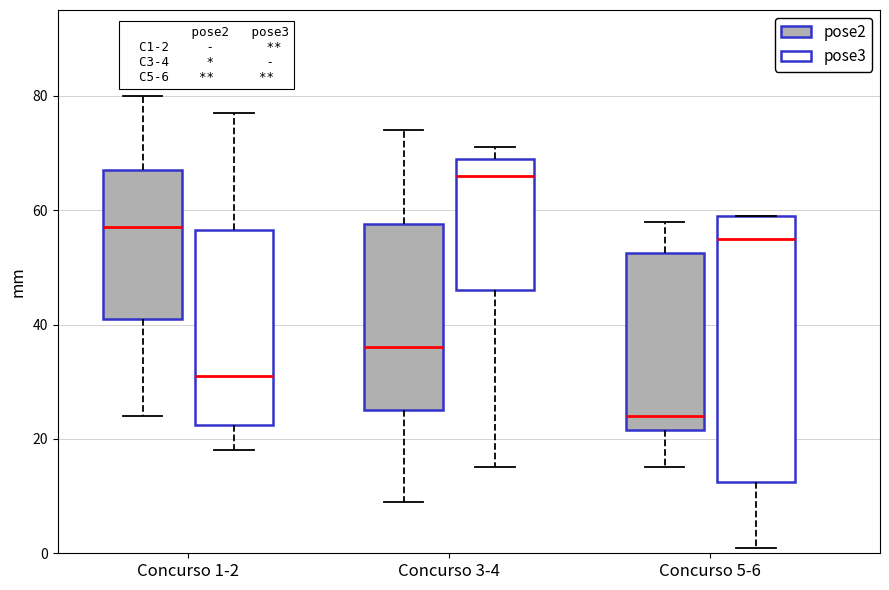

Which box's median line is the highest?

Concurso 3-4 (pose3)